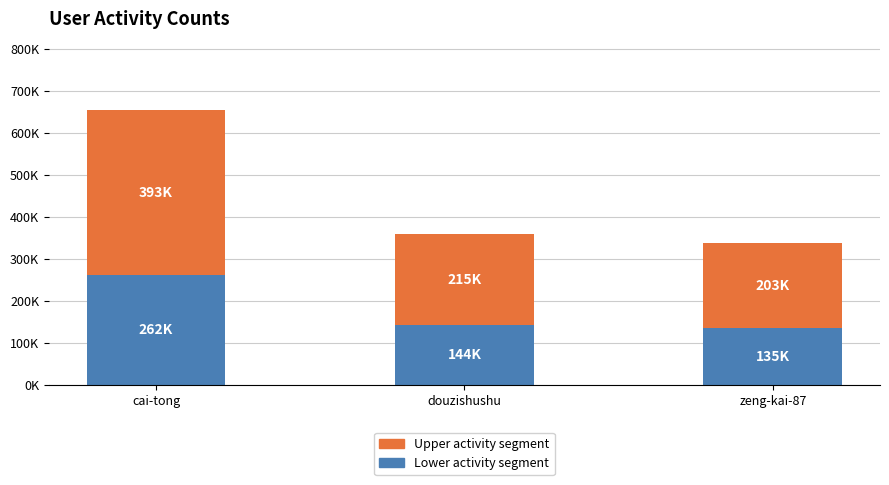

Are the bars horizontal?

No